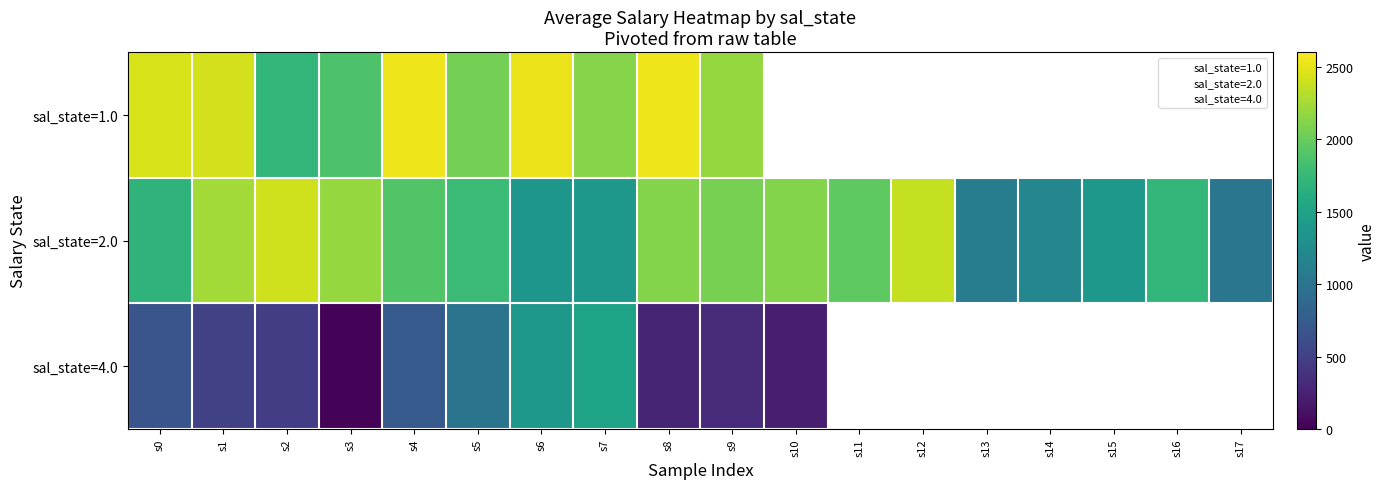

How many data points in sal_state=2.0 are less than 1898?

9